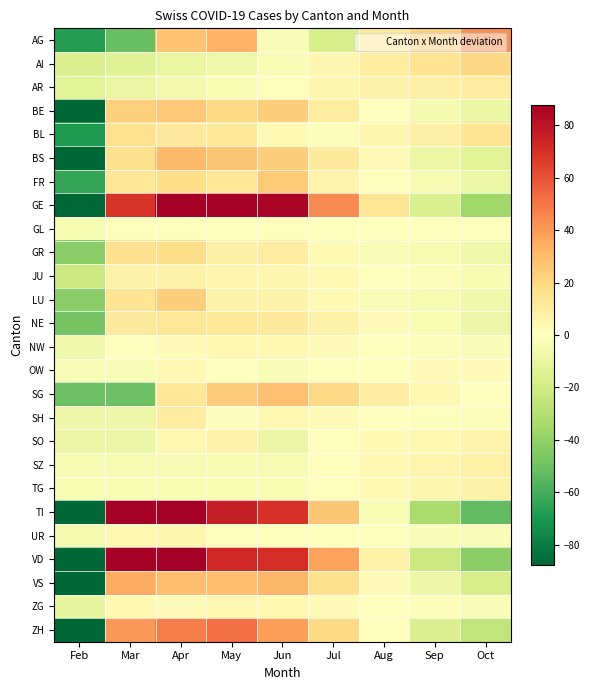

Reading left to right, list all the values displayed in this chart.

AG: Feb=-67.2	Mar=-51.2	Apr=26.8	May=32.8	Jun=-2.2	Jul=-17.2	Aug=12.8	Sep=22.8	Oct=42.8
AI: Feb=-15.1	Mar=-14.1	Apr=-10.1	May=-7.1	Jun=-3.1	Jul=4.9	Aug=9.9	Sep=14.9	Oct=19.9
AR: Feb=-13.1	Mar=-10.1	Apr=-6.1	May=-3.1	Jun=0.9	Jul=4.9	Aug=6.9	Sep=8.9	Oct=10.9
BE: Feb=-89.3	Mar=22.7	Apr=25.7	May=19.7	Jun=23.7	Jul=10.7	Aug=0.7	Sep=-4.3	Oct=-9.3
BL: Feb=-69.0	Mar=16.0	Apr=11.0	May=12.0	Jun=3.0	Jul=-2.0	Aug=5.0	Sep=9.0	Oct=15.0
BS: Feb=-87.6	Mar=16.4	Apr=30.4	May=26.4	Jun=23.4	Jul=11.4	Aug=1.4	Sep=-8.6	Oct=-13.6
FR: Feb=-63.8	Mar=13.2	Apr=17.2	May=13.2	Jun=25.2	Jul=6.2	Aug=1.2	Sep=-3.8	Oct=-8.8
GE: Feb=-336.0	Mar=69.0	Apr=88.0	May=88.0	Jun=85.0	Jul=44.0	Aug=14.0	Sep=-16.0	Oct=-36.0
GL: Feb=-3.7	Mar=1.3	Apr=1.3	May=1.3	Jun=1.3	Jul=0.3	Aug=-0.7	Sep=-0.7	Oct=-0.7
GR: Feb=-42.1	Mar=15.9	Apr=17.9	May=8.9	Jun=9.9	Jul=2.9	Aug=-2.1	Sep=-4.1	Oct=-7.1
JU: Feb=-22.0	Mar=7.0	Apr=7.0	May=6.0	Jun=5.0	Jul=3.0	Aug=0.0	Sep=-2.0	Oct=-4.0
LU: Feb=-42.1	Mar=14.9	Apr=23.9	May=6.9	Jun=6.9	Jul=2.9	Aug=-2.1	Sep=-4.1	Oct=-7.1
NE: Feb=-47.8	Mar=11.2	Apr=13.2	May=13.2	Jun=11.2	Jul=7.2	Aug=2.2	Sep=-2.8	Oct=-7.8
NW: Feb=-6.6	Mar=0.4	Apr=2.4	May=3.4	Jun=3.4	Jul=1.4	Aug=-0.6	Sep=-1.6	Oct=-2.6
OW: Feb=-2.6	Mar=-2.6	Apr=3.4	May=0.4	Jun=-2.6	Jul=-0.6	Aug=0.4	Sep=1.4	Oct=2.4
SG: Feb=-50.3	Mar=-50.3	Apr=13.7	May=24.7	Jun=28.7	Jul=19.7	Aug=9.7	Sep=4.7	Oct=-0.3
SH: Feb=-7.8	Mar=-7.8	Apr=10.2	May=1.2	Jun=4.2	Jul=2.2	Aug=0.2	Sep=-0.8	Oct=-1.8
SO: Feb=-9.2	Mar=-9.2	Apr=4.8	May=7.8	Jun=-9.2	Jul=0.8	Aug=2.8	Sep=4.8	Oct=6.8
SZ: Feb=-3.9	Mar=-3.9	Apr=-3.9	May=-3.9	Jun=-3.9	Jul=1.1	Aug=4.1	Sep=6.1	Oct=8.1
TG: Feb=-3.1	Mar=-3.1	Apr=-3.1	May=-3.1	Jun=-3.1	Jul=0.9	Aug=2.9	Sep=4.9	Oct=6.9
TI: Feb=-293.3	Mar=107.7	Apr=102.7	May=76.7	Jun=69.7	Jul=26.7	Aug=-3.3	Sep=-33.3	Oct=-53.3
UR: Feb=-5.1	Mar=3.9	Apr=4.9	May=0.9	Jun=0.9	Jul=-0.1	Aug=-1.1	Sep=-2.1	Oct=-2.1
VD: Feb=-322.0	Mar=98.0	Apr=98.0	May=73.0	Jun=71.0	Jul=38.0	Aug=8.0	Sep=-22.0	Oct=-42.0
VS: Feb=-118.0	Mar=35.0	Apr=29.0	May=29.0	Jun=32.0	Jul=17.0	Aug=2.0	Sep=-8.0	Oct=-18.0
ZG: Feb=-10.6	Mar=3.4	Apr=2.4	May=4.4	Jun=3.4	Jul=1.4	Aug=-0.6	Sep=-1.6	Oct=-2.6
ZH: Feb=-155.6	Mar=40.4	Apr=47.4	May=51.4	Jun=38.4	Jul=19.4	Aug=-0.6	Sep=-15.6	Oct=-25.6